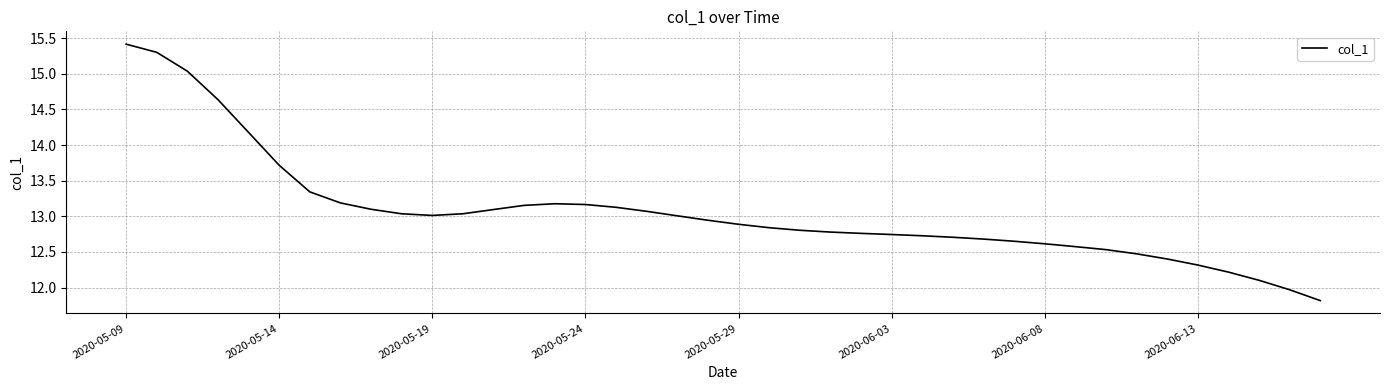

What is the difference between the maximum and minimum values?

3.6